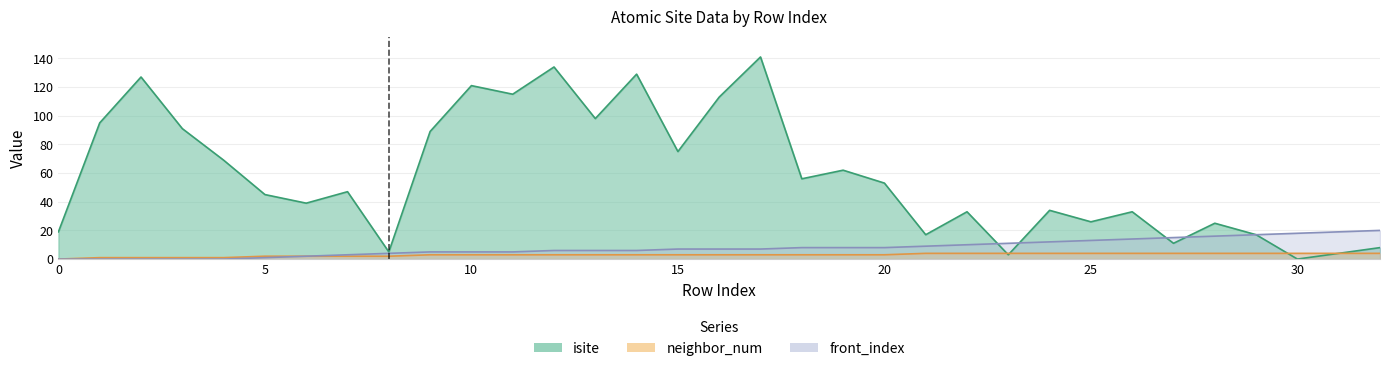

What is the sum of all isite values?

1934